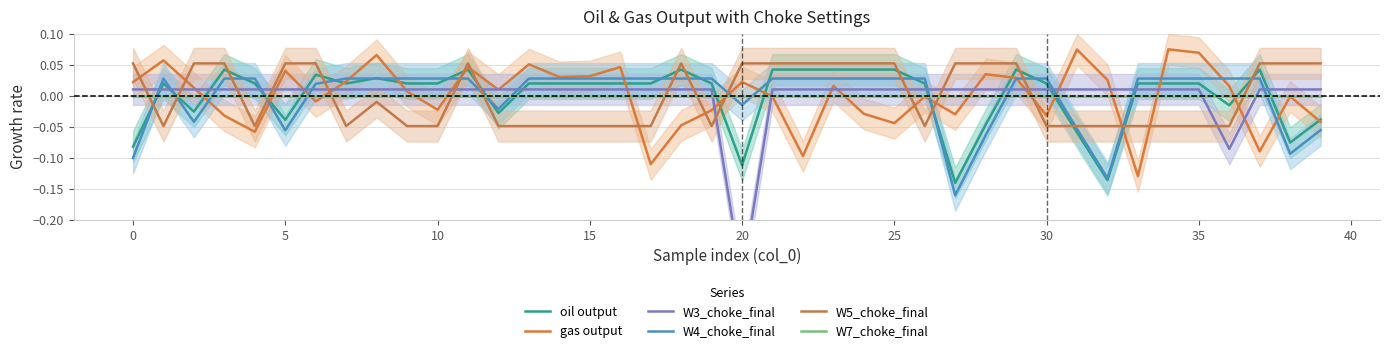

Where does the W7_choke_final series first go above 0?

31